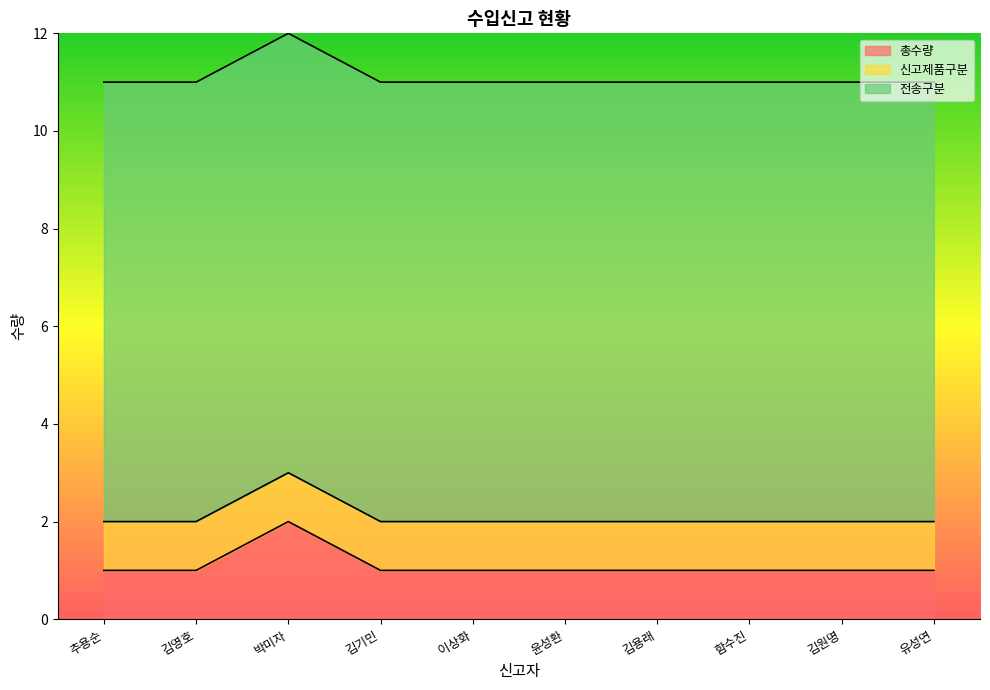

How many lines are shown in the chart?

3